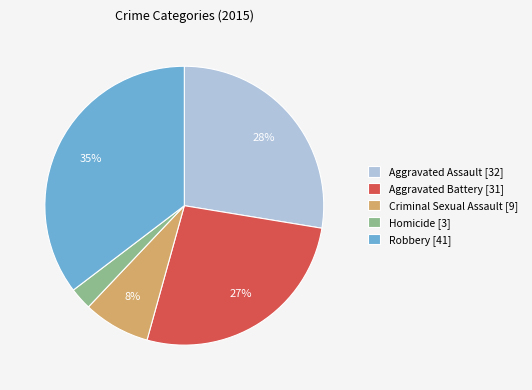

To the nearest percent, what portion does Criminal Sexual Assault represent?

8%